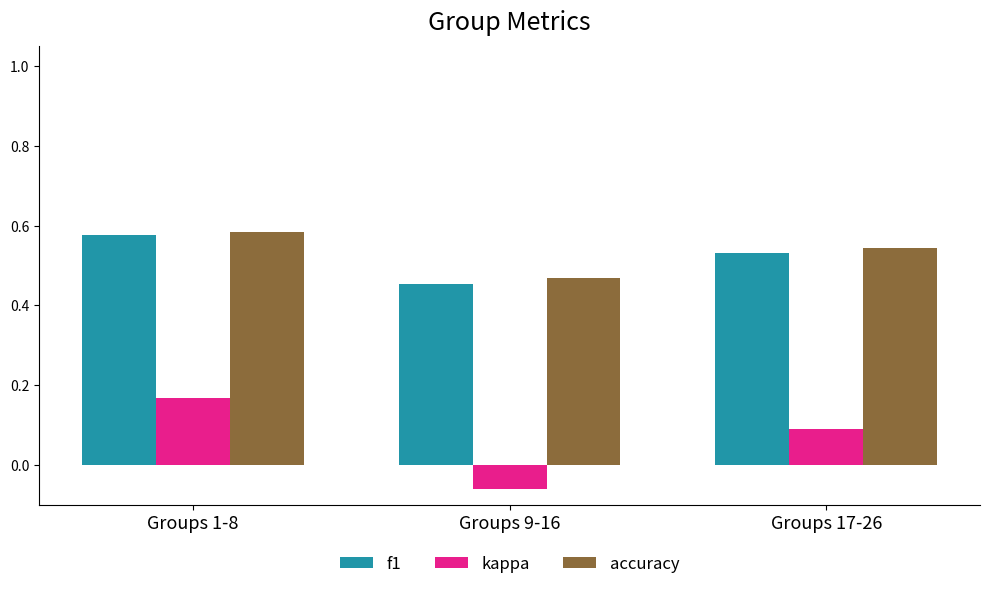

What are all the series names shown in the legend?

f1, kappa, accuracy